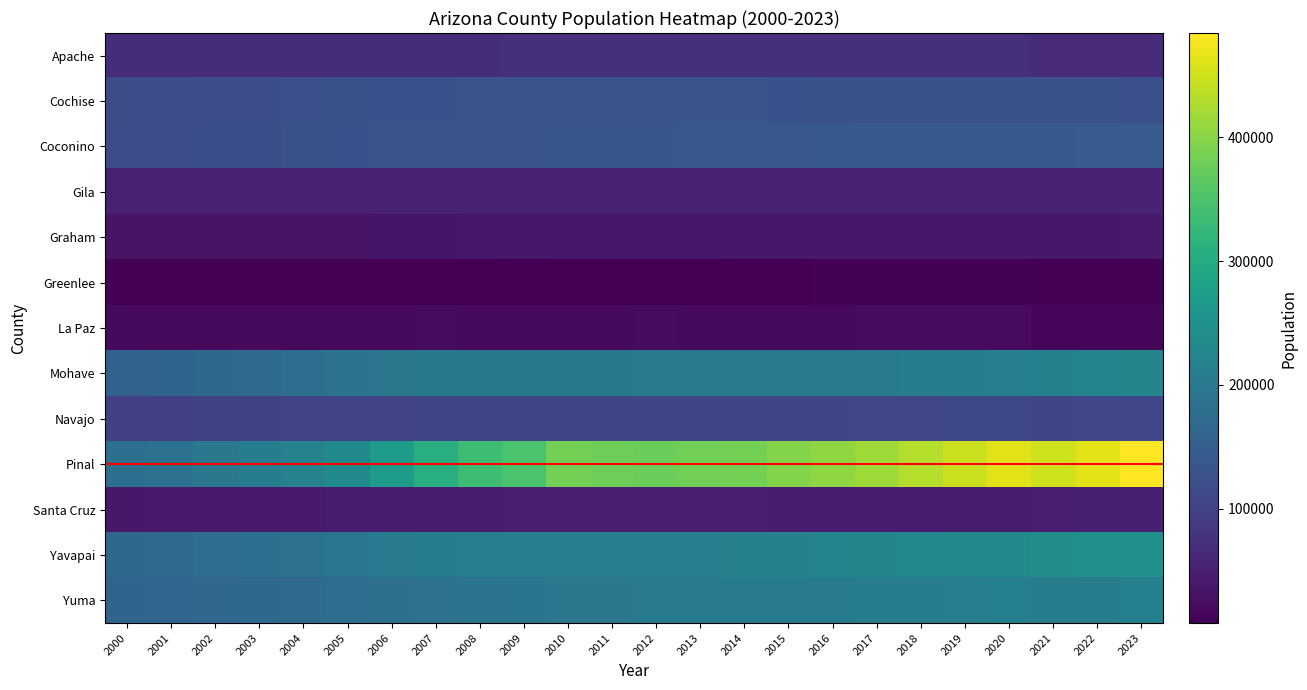

What is the maximum value shown in the chart?

484239